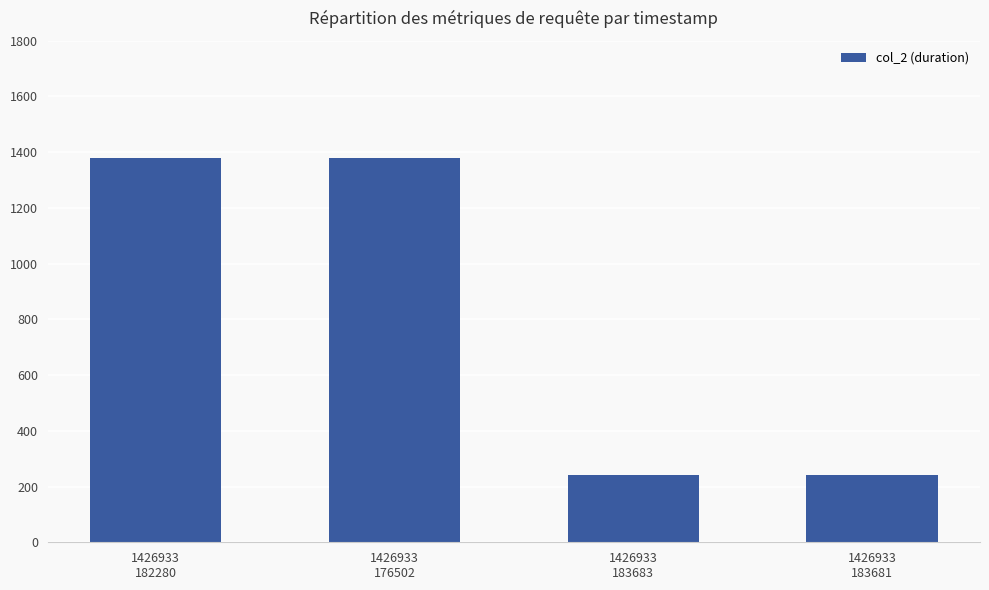

How many data points are less than 1378?

2